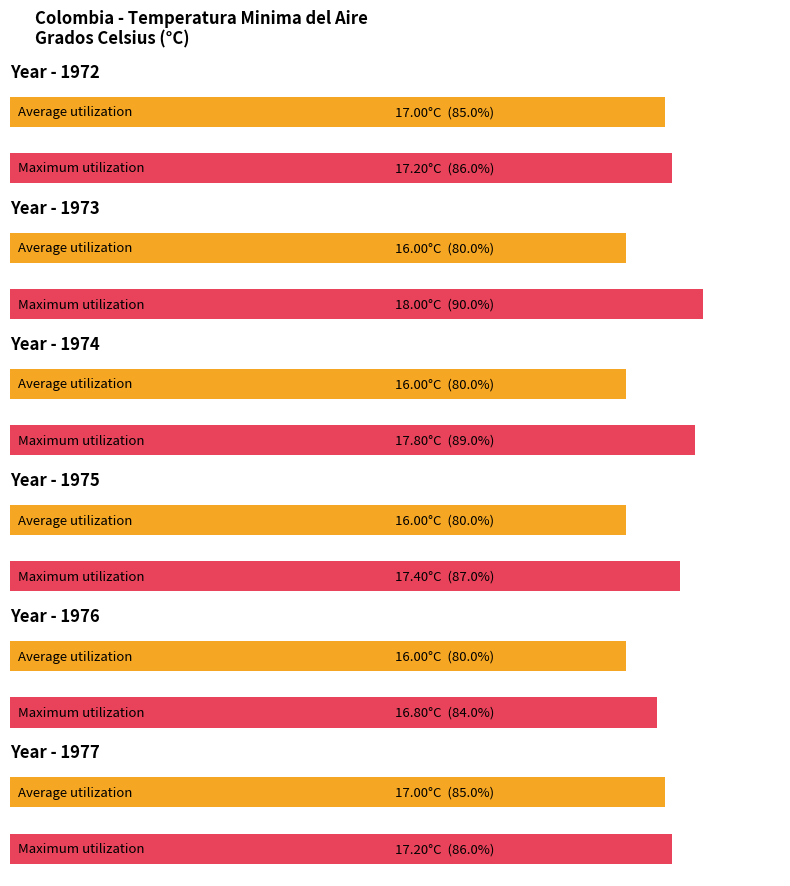

Reading left to right, extract all data points from this chart.

Average utilization: 17.0	16.0	16.0	16.0	16.0	17.0
Maximum utilization: 17.2	18.0	17.8	17.4	16.8	17.2